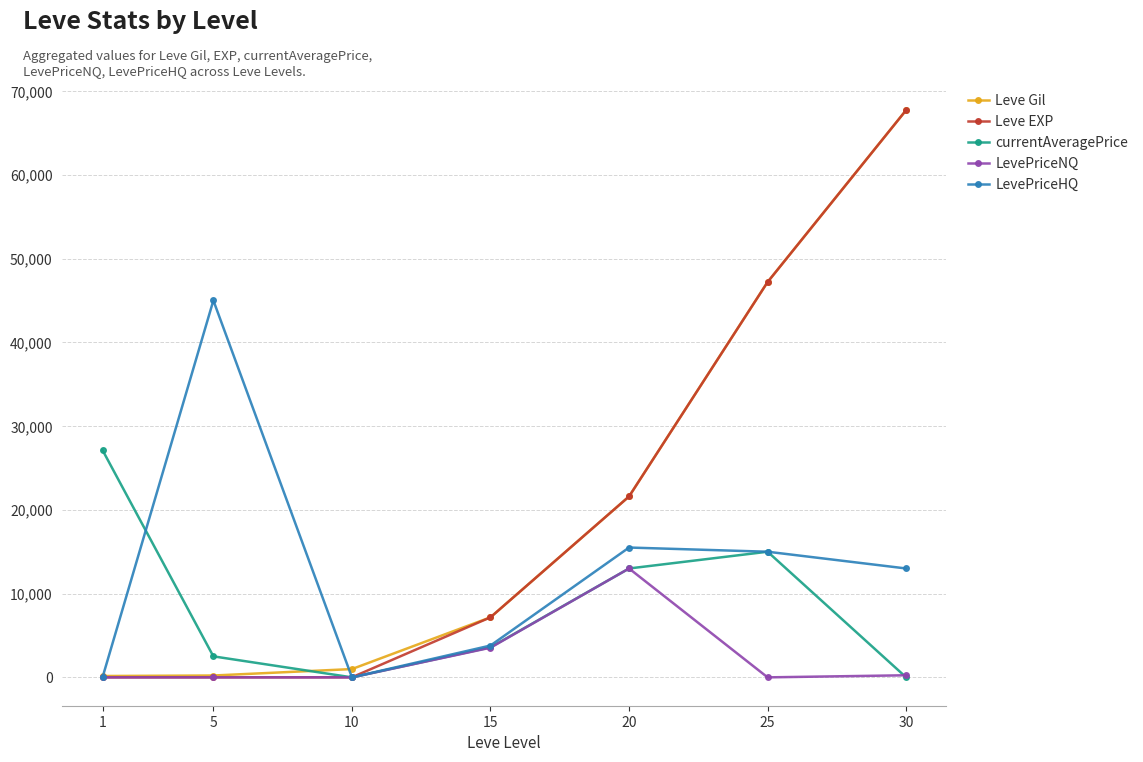

At which category is the sum across all series the highest?

30